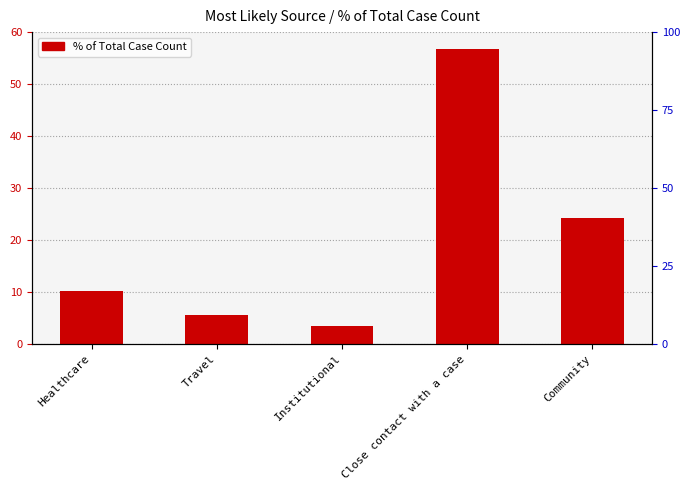

True or false: the data shows 5.8 at Institutional.

False